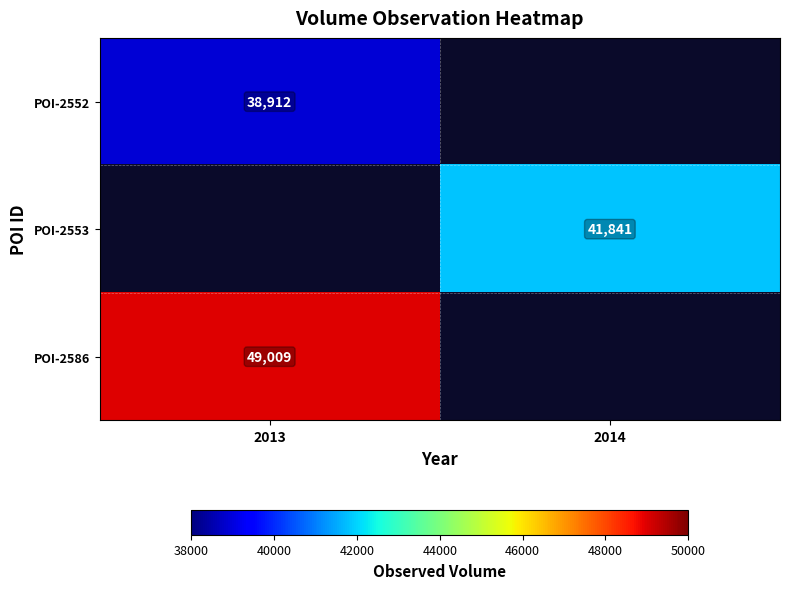

The POI-2552 series shows 54165 at 2013. True or false?

False